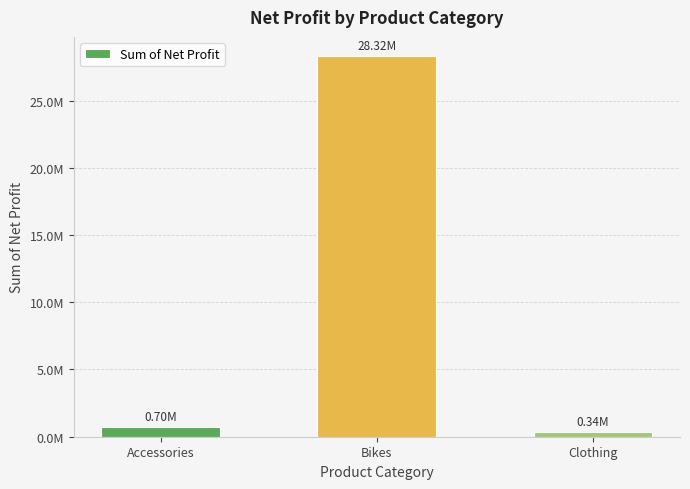

Are the bars horizontal?

No